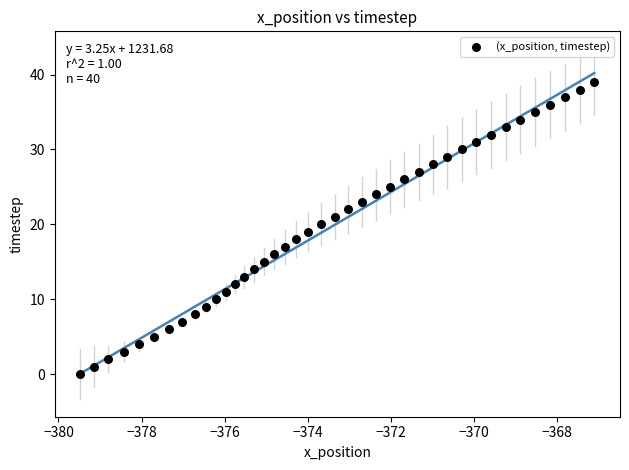

What is the range of Y values (max minus min)?

39